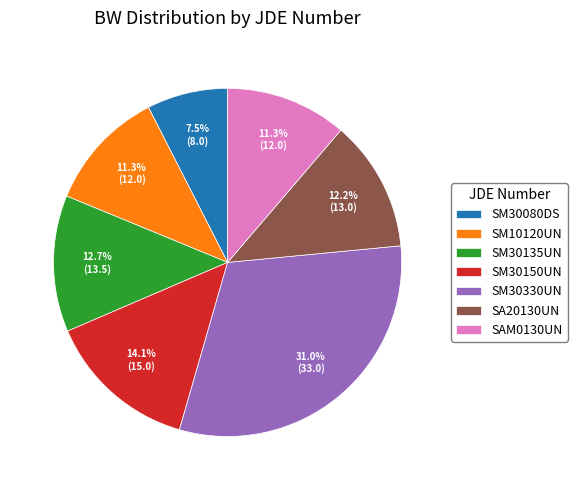

What is the smallest slice in the pie chart?

SM30080DS